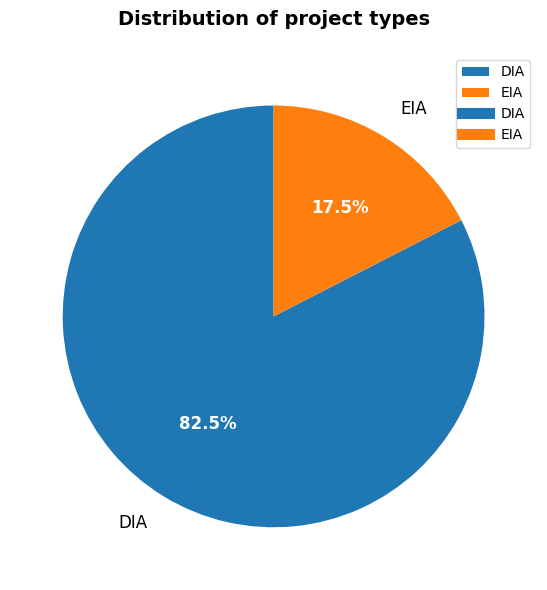

What is the smallest slice in the pie chart?

EIA